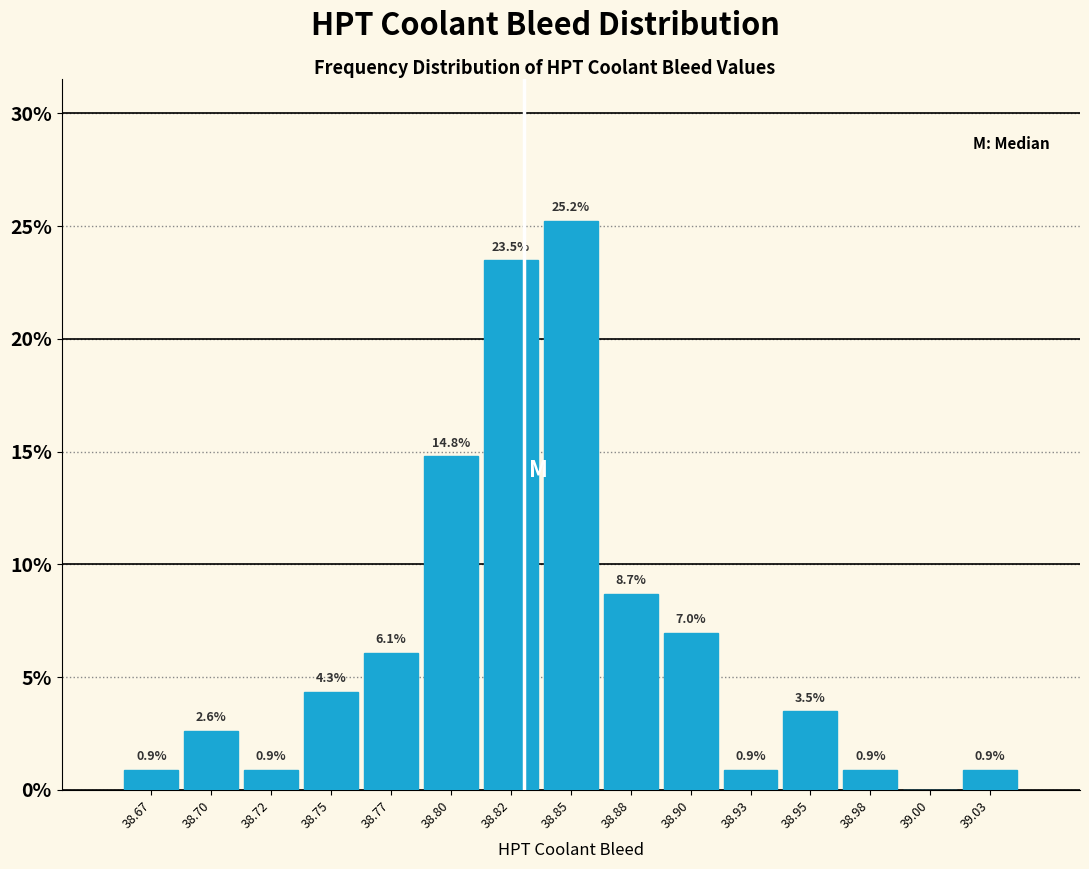

Reading left to right, what are all the values shown in this chart?

38.67=0.9	38.70=2.6	38.72=0.9	38.75=4.3	38.77=6.1	38.80=14.8	38.82=23.5	38.85=25.2	38.88=8.7	38.90=7.0	38.93=0.9	38.95=3.5	38.98=0.9	39.00=0.0	39.03=0.9